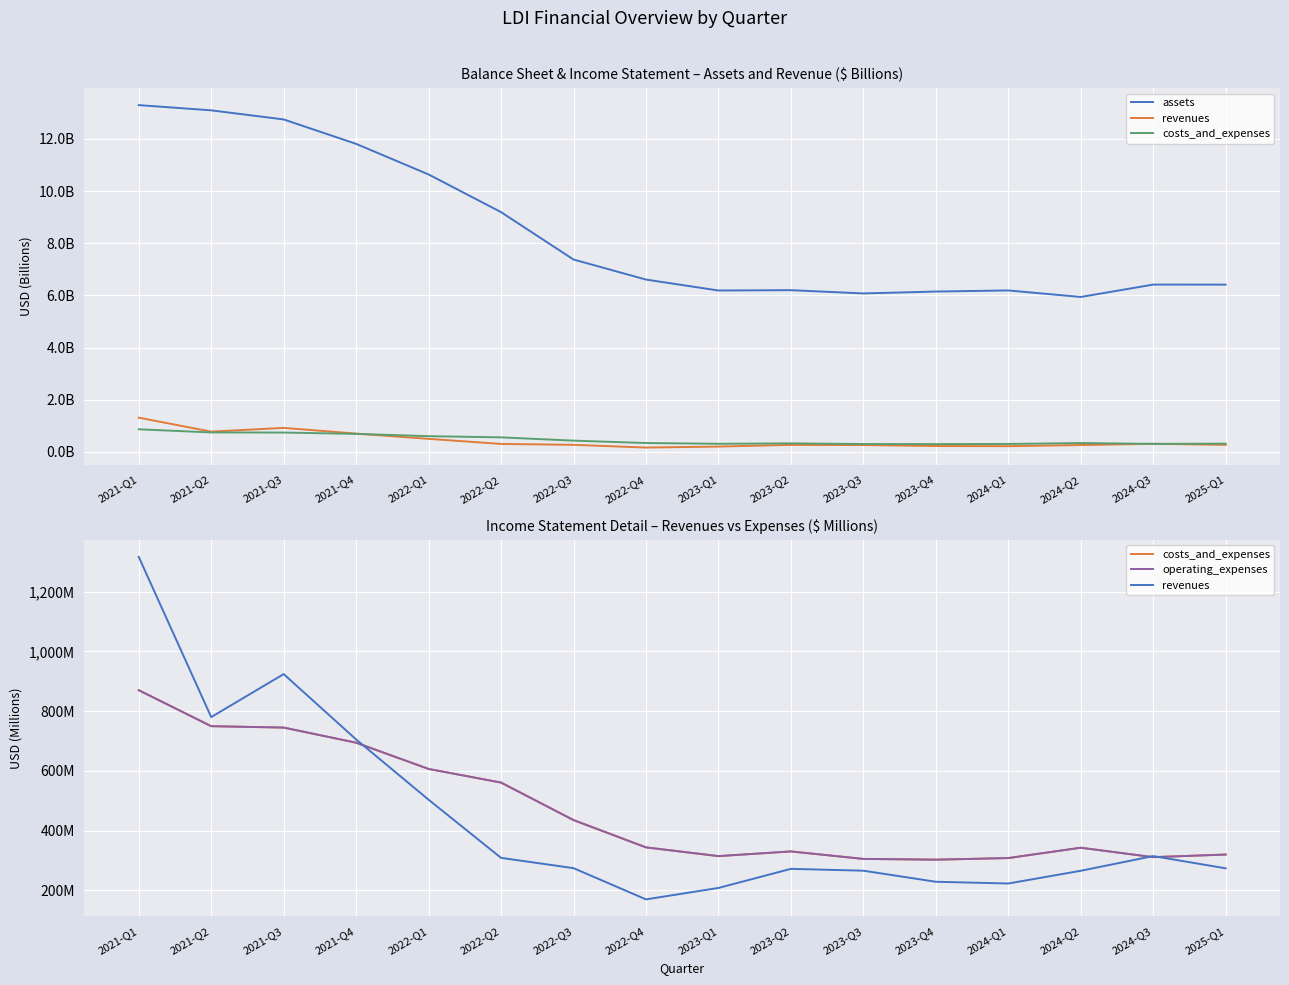

Which series has the largest total across all categories?

costs_and_expenses